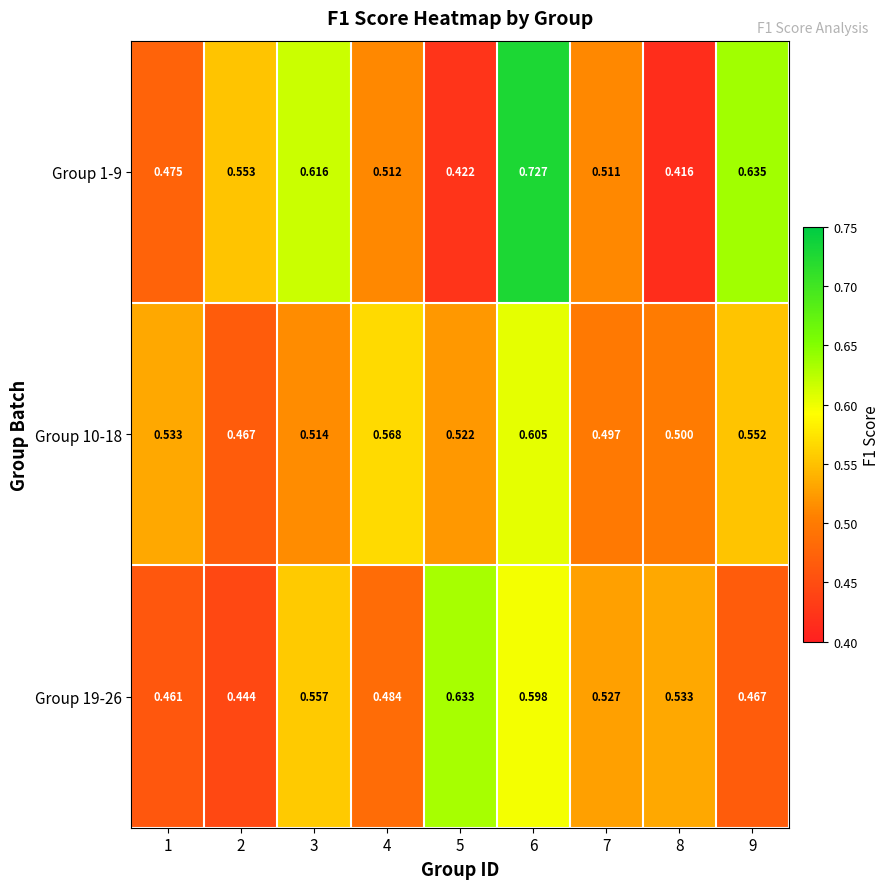

Is the value of Group 19-26 at 7 greater than the value of Group 10-18 at 7?

Yes